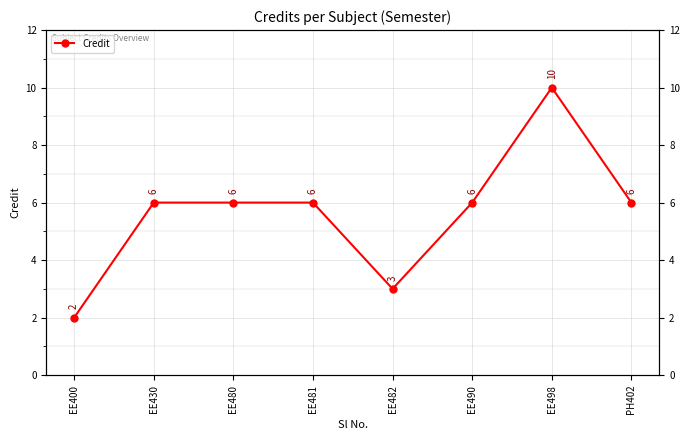

What is the label of the 2nd point from the right?

EE498